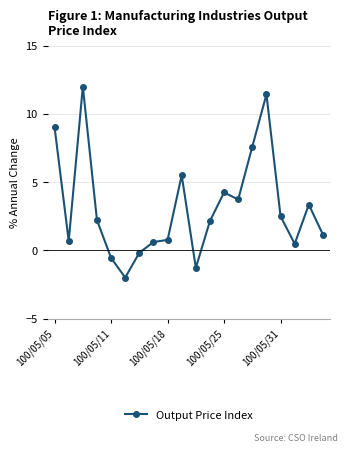

What is the greatest value displayed?

12.0